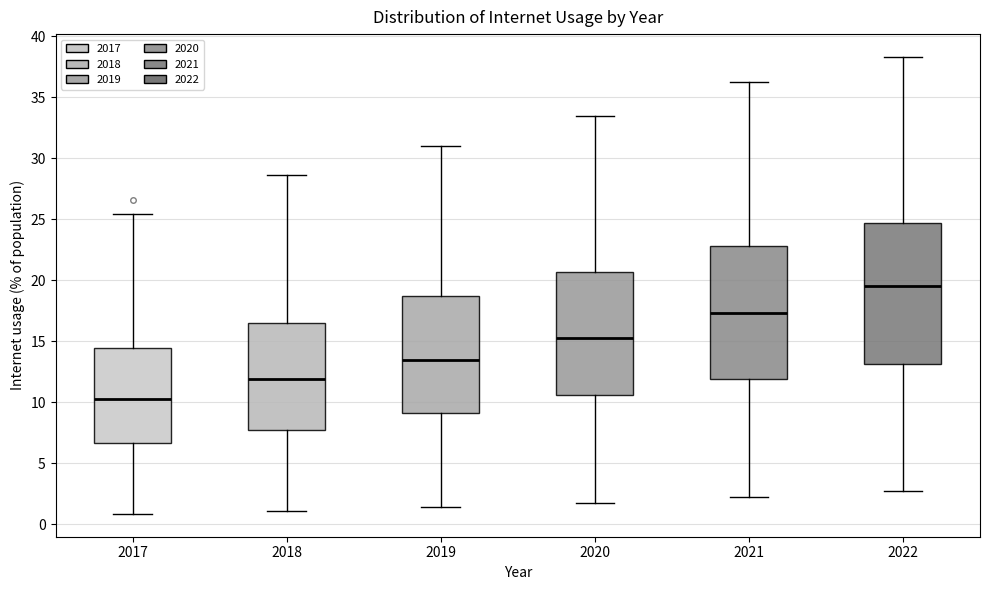

Reading left to right, transcribe this box plot: for each box, give where its median line is, the range the box spans, and where its two whiskers end, as read against the y-axis. The values are not printed on the chart, so give them approximately, as read against the axis.

2017: median 10.5, box 6.5 to 14.5, whiskers 1.0 to 25.5
2018: median 12.0, box 7.5 to 16.5, whiskers 1.0 to 28.5
2019: median 13.5, box 9.0 to 18.5, whiskers 1.5 to 31.0
2020: median 15.5, box 10.5 to 20.5, whiskers 2.0 to 33.5
2021: median 17.5, box 12.0 to 23.0, whiskers 2.0 to 36.0
2022: median 19.5, box 13.0 to 24.5, whiskers 2.5 to 38.5